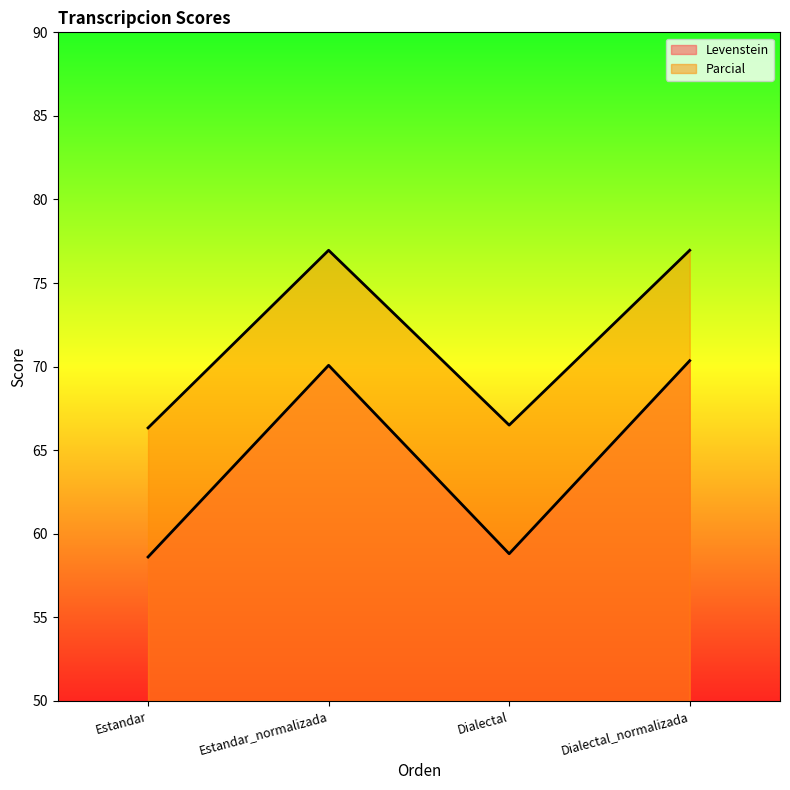

In Levenstein_line, how many points are lower than both neighbors (excluding endpoints)?

1